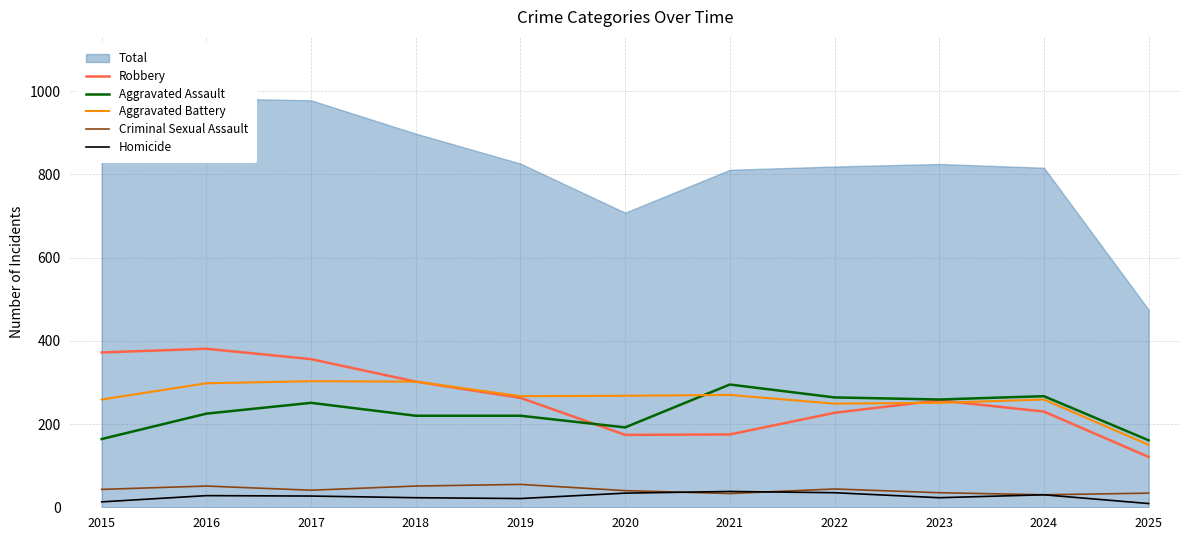

Read the Robbery value at 2016, to the nearest 50.

400